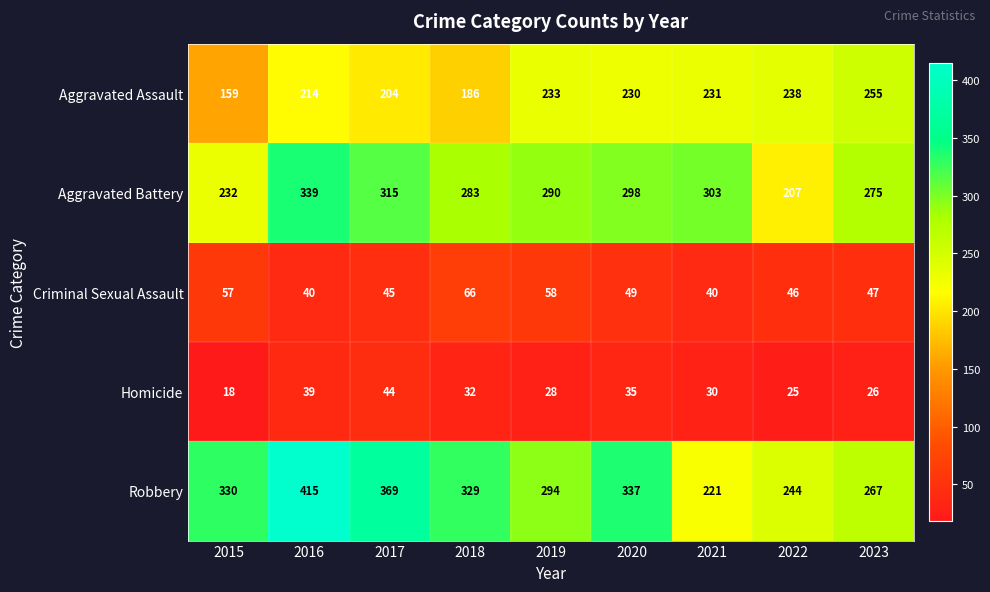

What is the difference between the highest and lowest values at 2018?

297